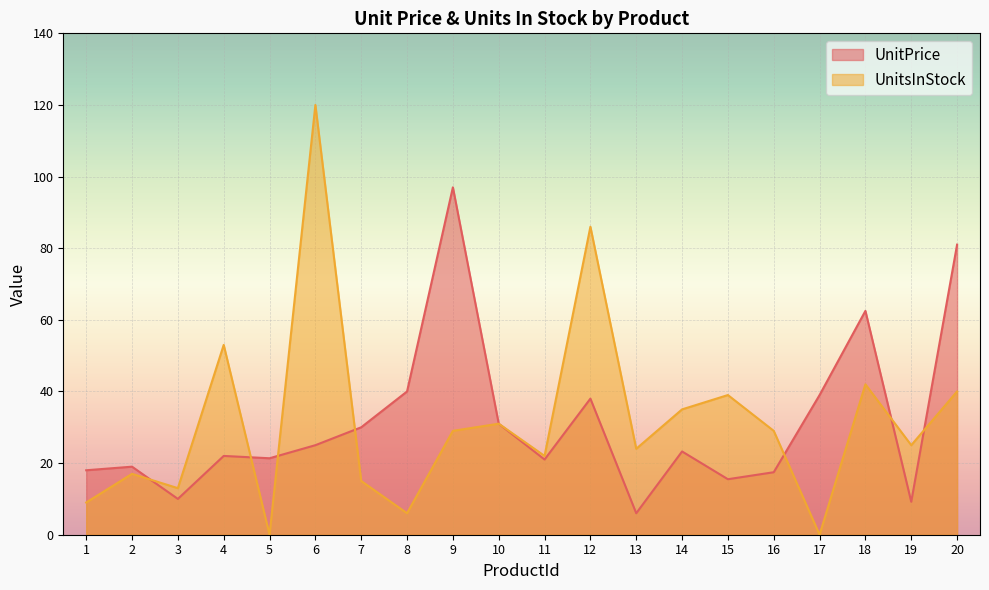

The UnitPrice series shows 6.0 at 13. True or false?

True